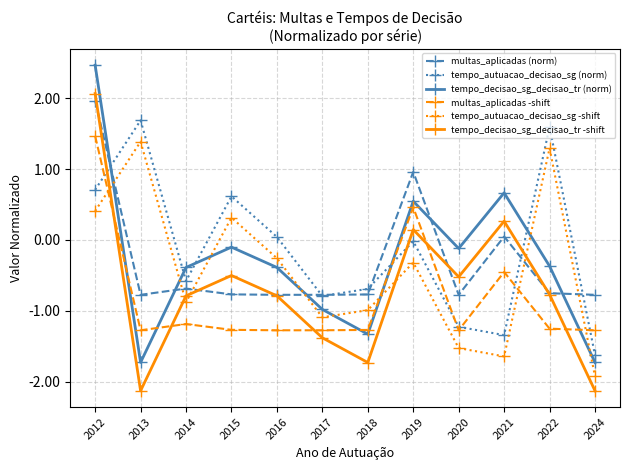

What is the value of the tempo_decisao_sg_decisao_tr (norm) point at the 8th from the left?

0.5